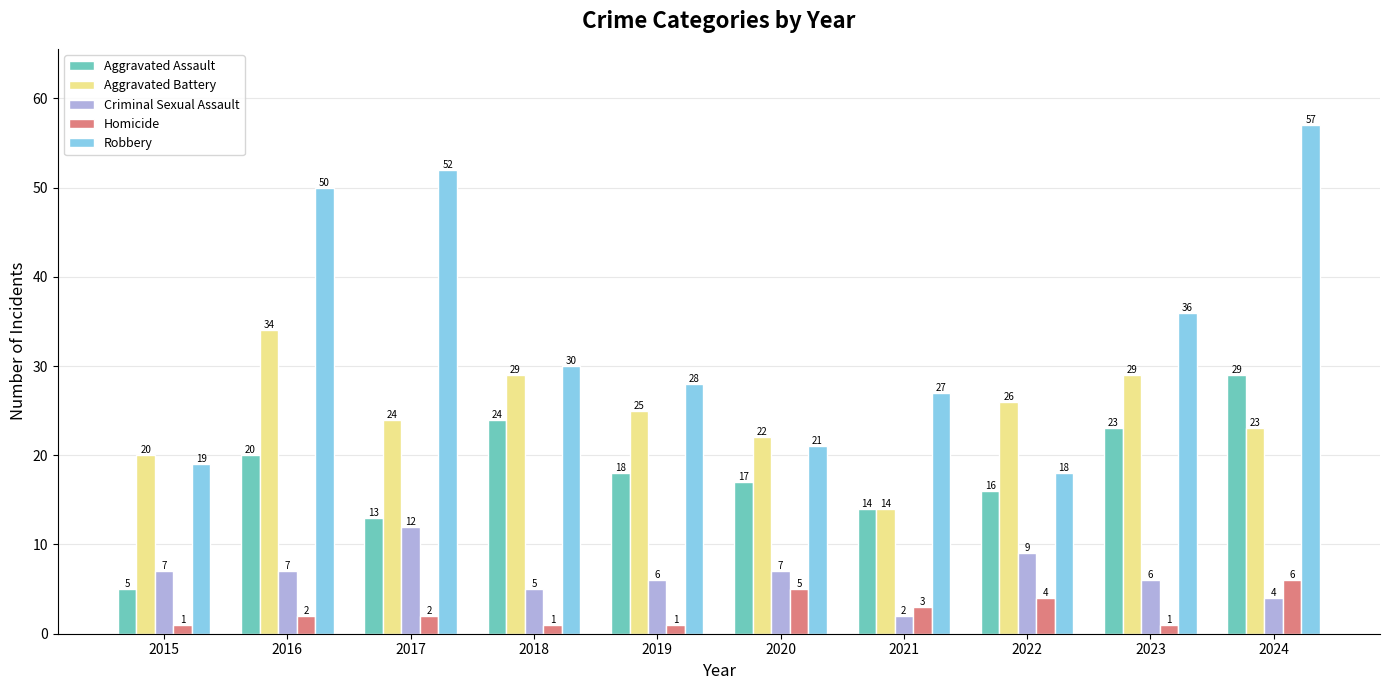

What is the value of the Aggravated Assault bar at the 5th from the left?

18